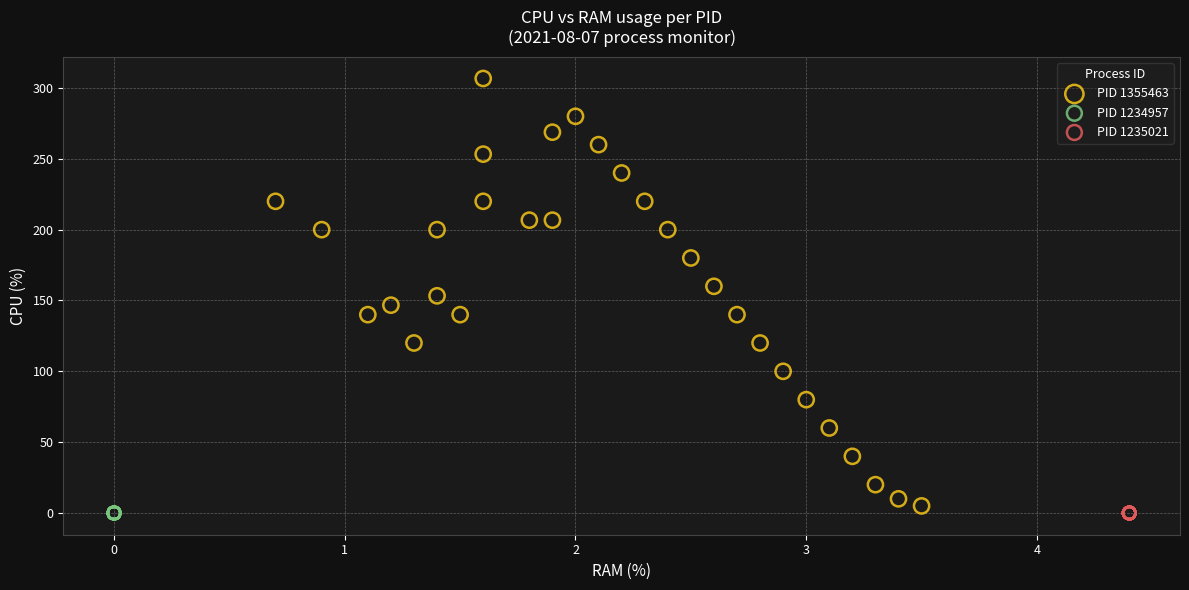

Which series reaches the maximum Y coordinate?

PID 1355463